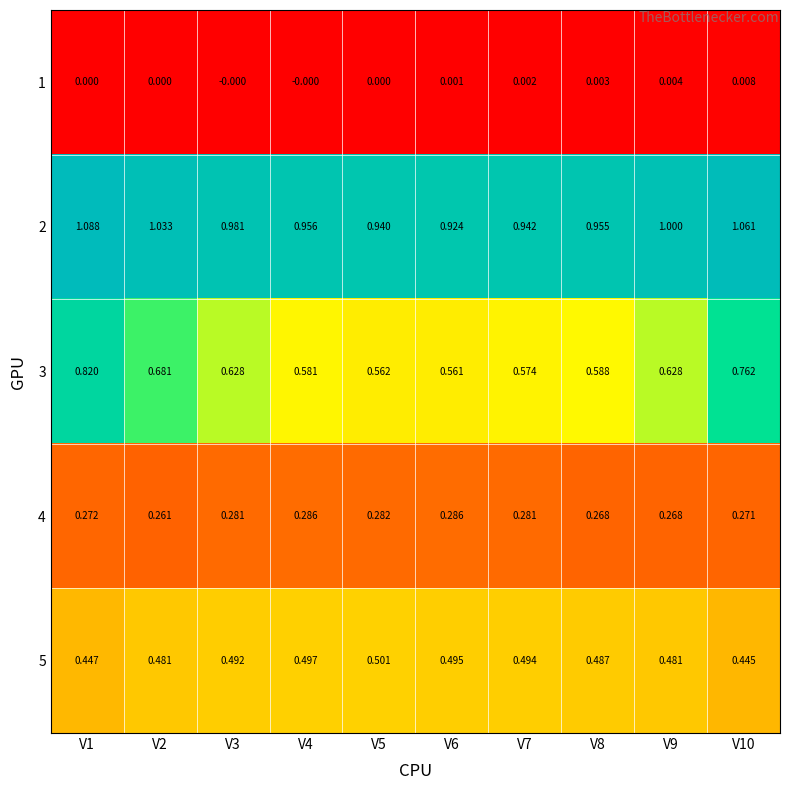

How many categories are shown in the chart?

10